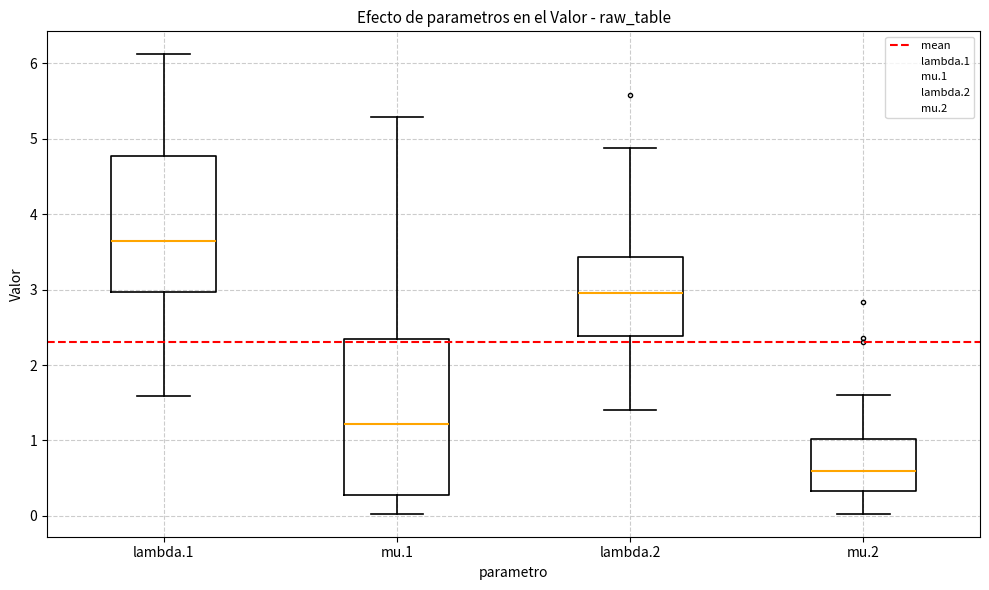

Which box has the highest median line?

lambda.1